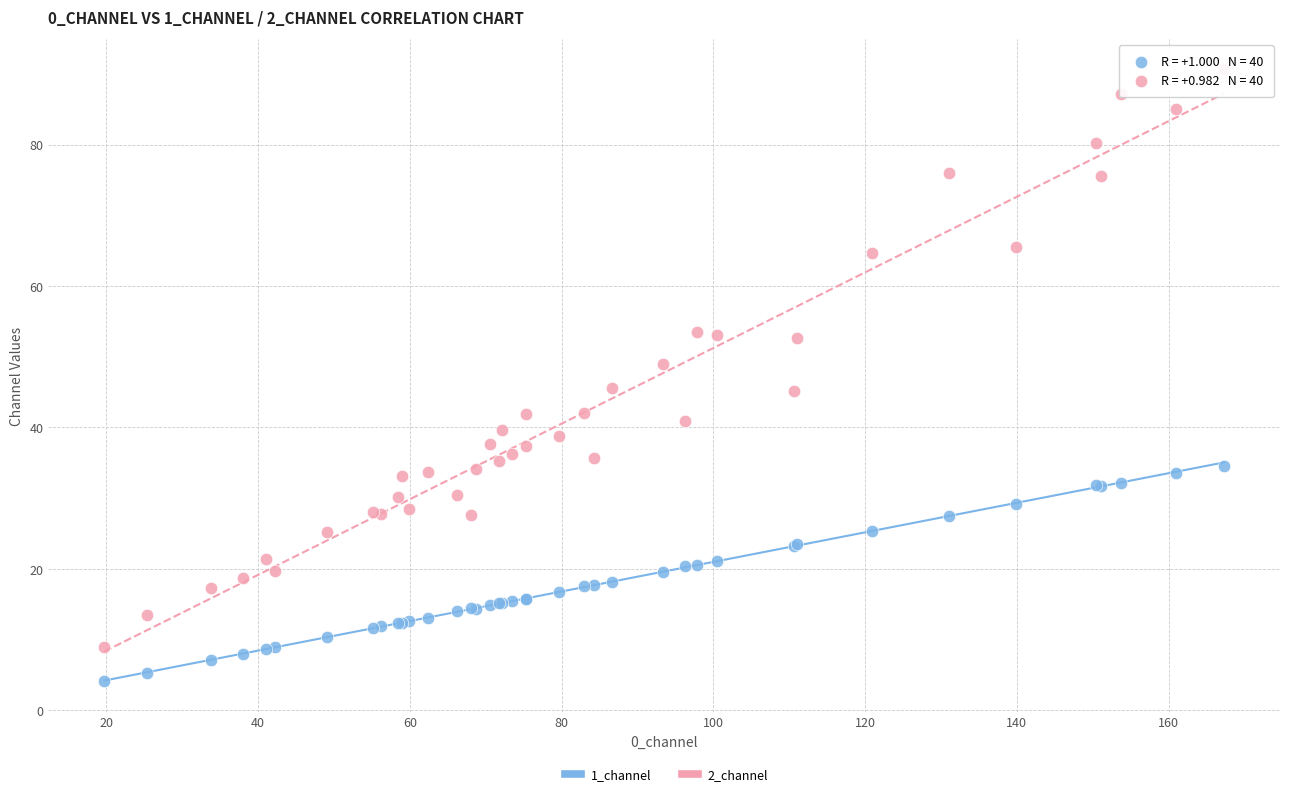

Which series reaches the minimum Y coordinate?

1_channel